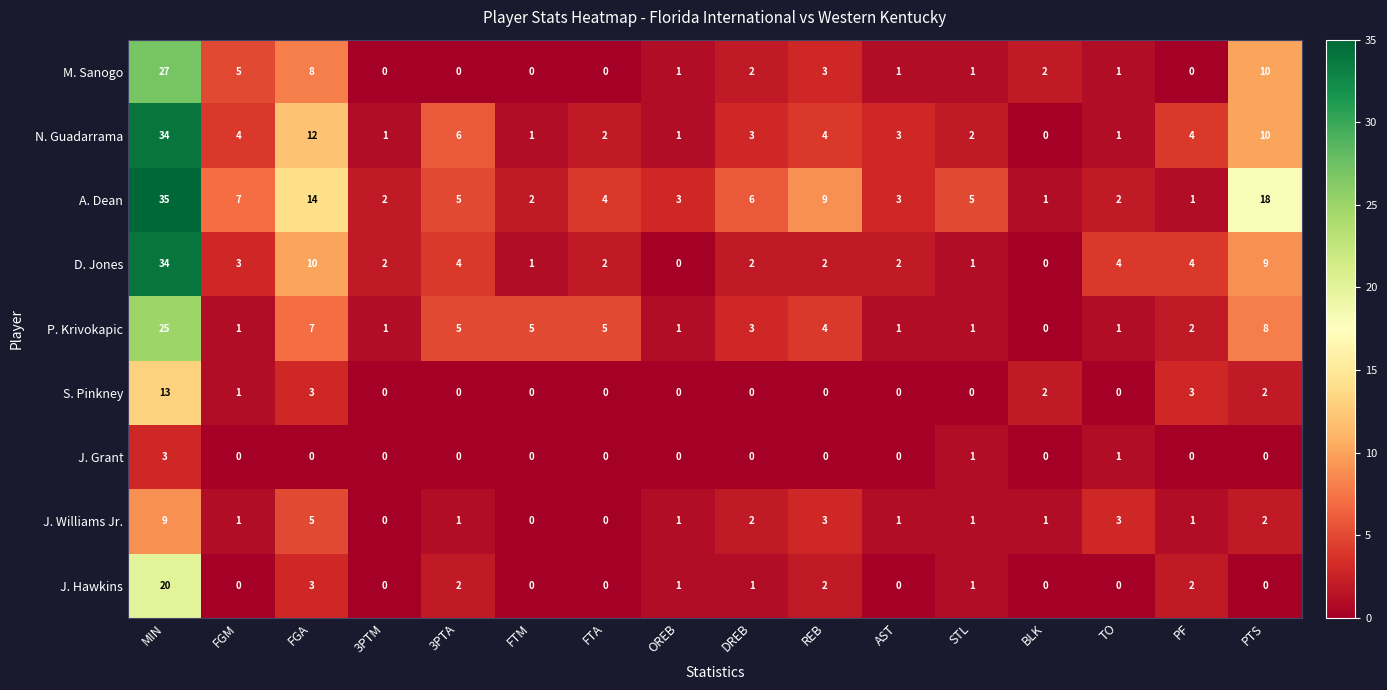

Between 3PTM and TO, which series saw the biggest shift?

J. Williams Jr.